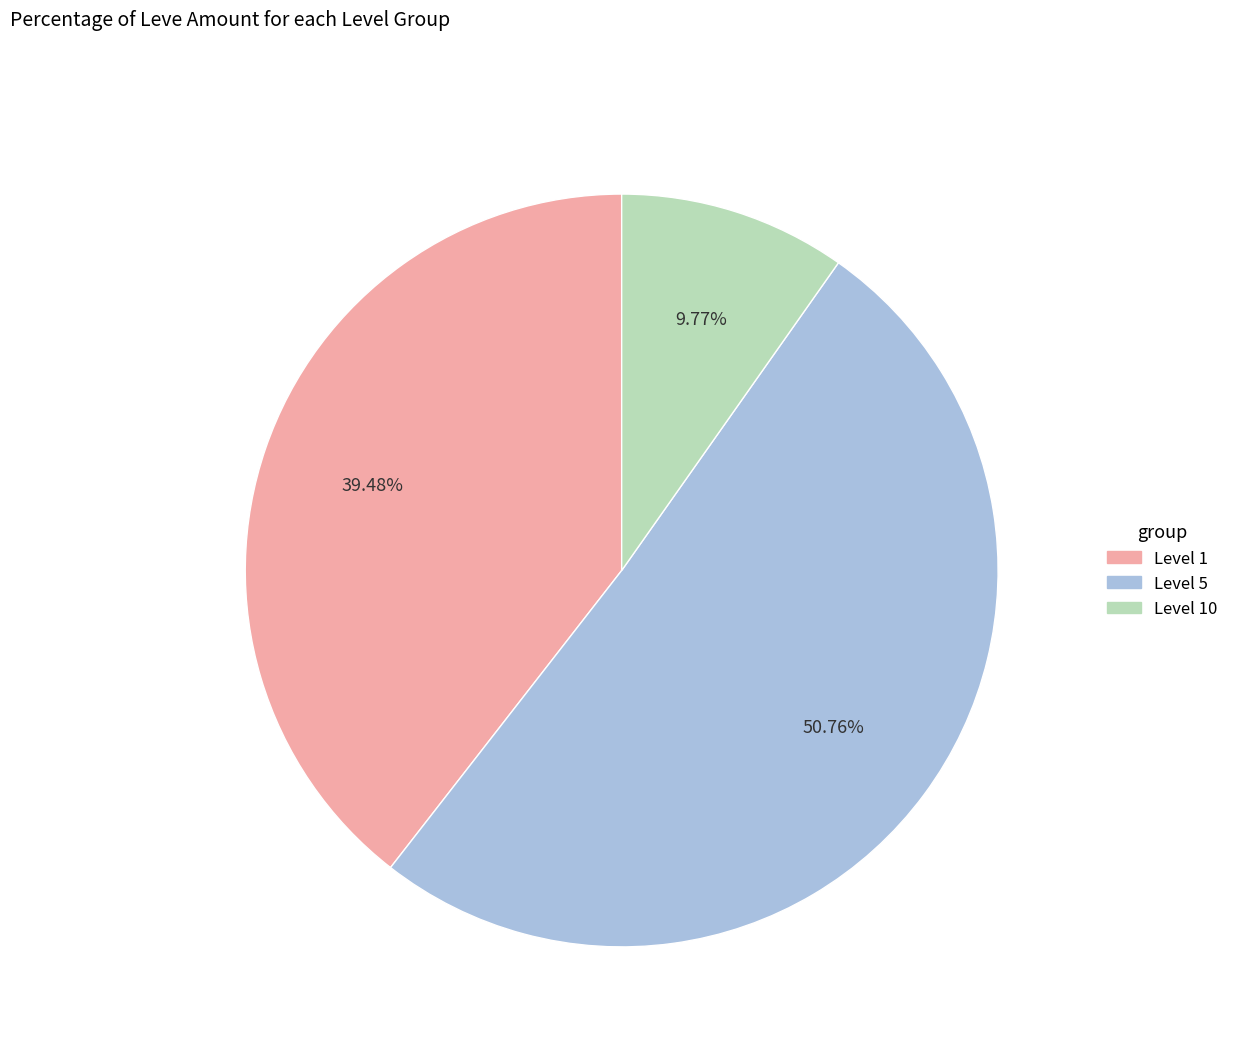

Is there any slice that represents more than half of the pie?

Yes